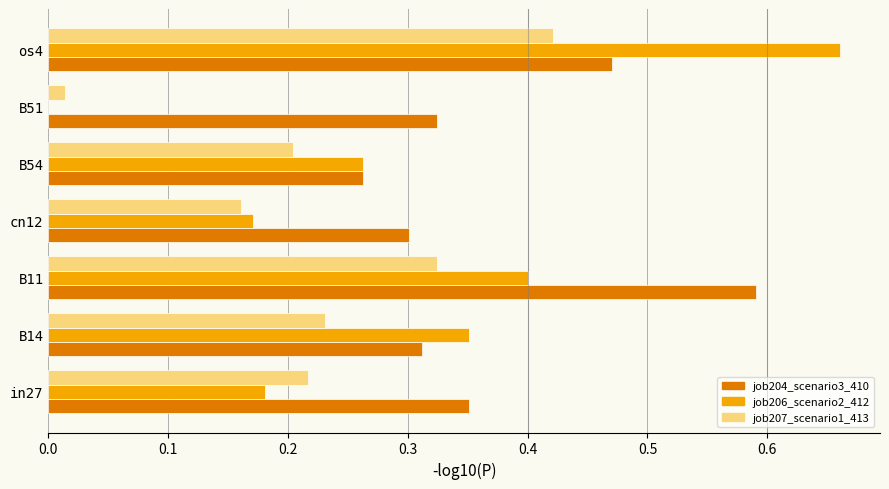

What are all the series names shown in the legend?

job204_scenario3_410, job206_scenario2_412, job207_scenario1_413